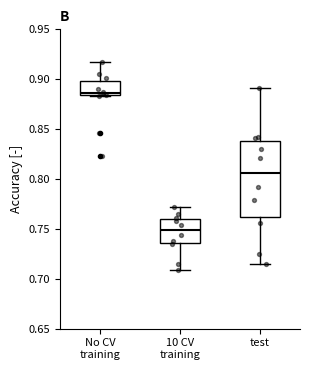

Comparing the boxes themselves (not the whiskers), which one is the tallest?

test